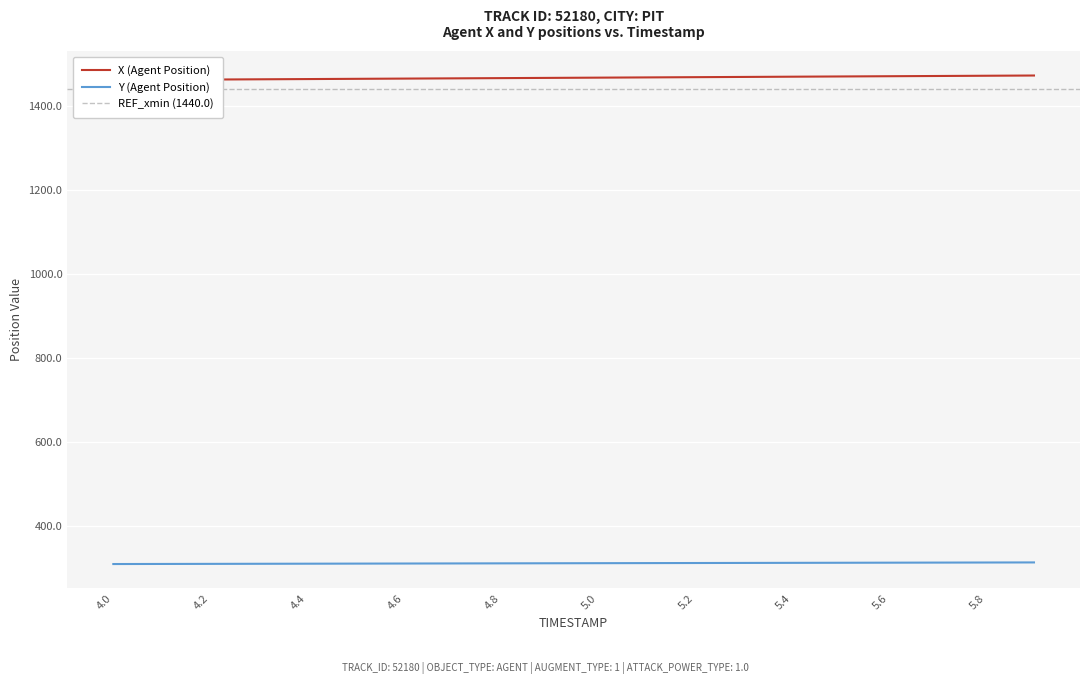

How many lines are shown in the chart?

2